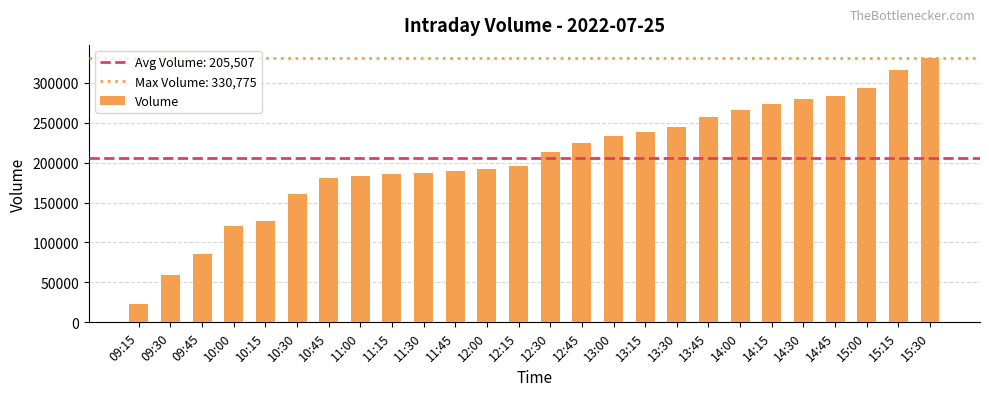

What is the maximum value shown in the chart?

330775